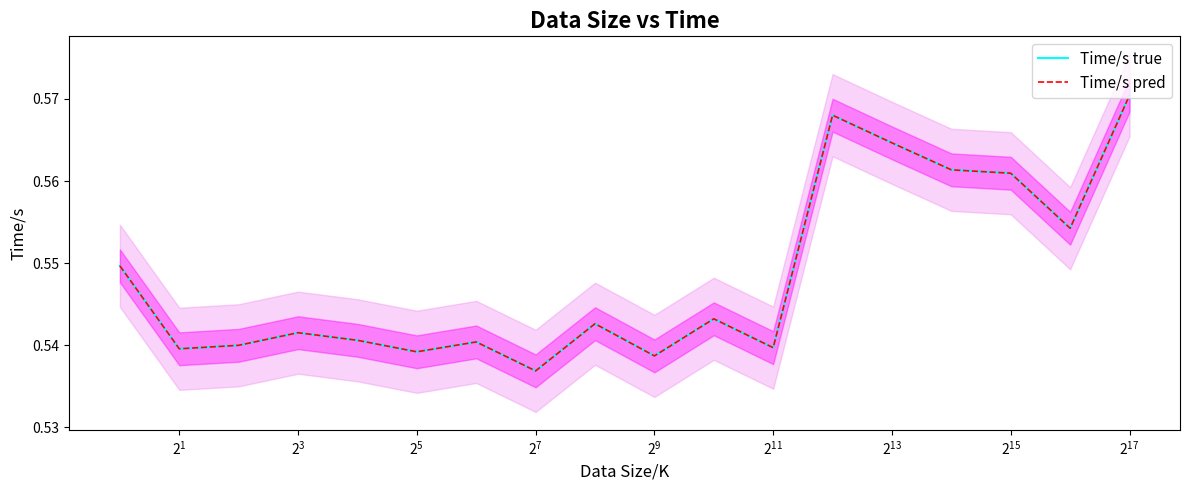

What is the approximate value of Time/s pred at $\mathdefault{2^{3}}$?

0.5